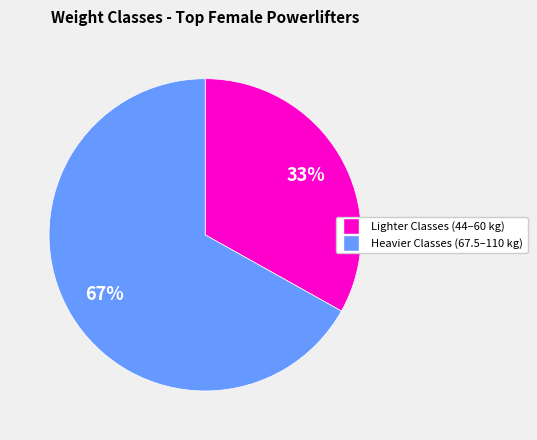

Which has a higher value, Lighter Classes (44–60 kg) or Heavier Classes (67.5–110 kg)?

Heavier Classes (67.5–110 kg)